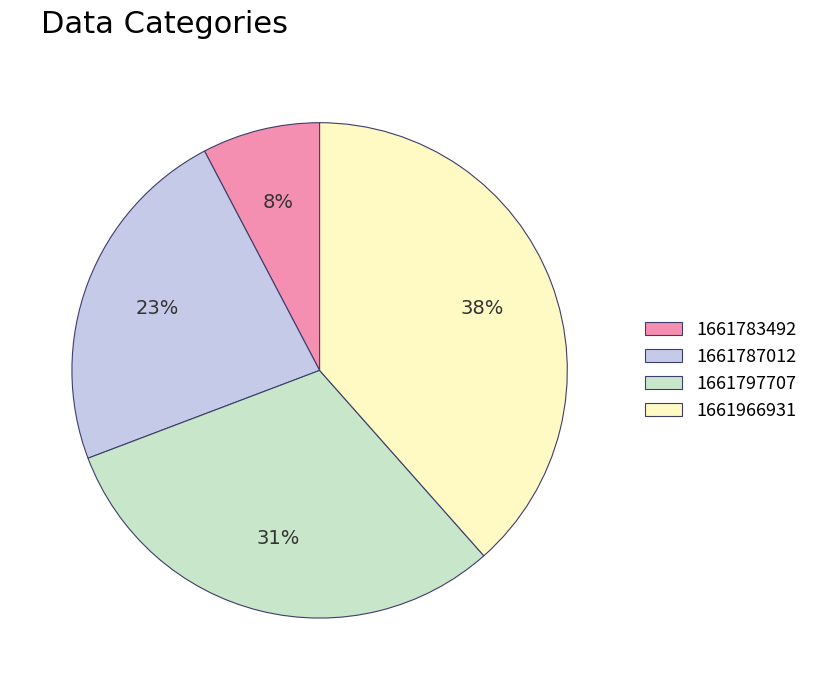

Combined, do 1661797707 and 1661787012 account for over 50%?

Yes